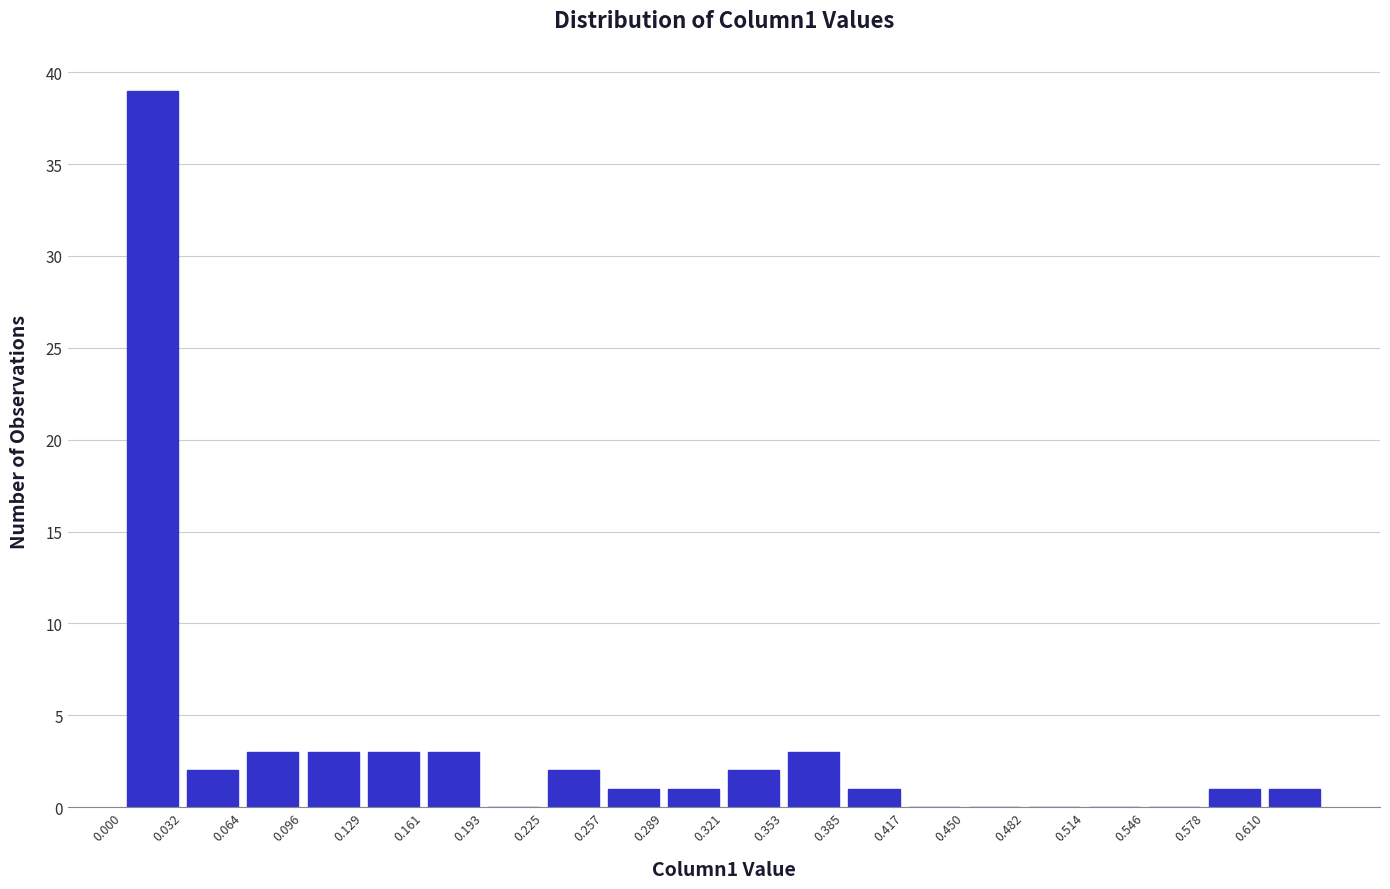

What is the height of the bar covering 0.255 to 0.290 on the x-axis? Neither the bar edges nor the heights are printed on the chart, so give them approximately, as read against the axes.

1